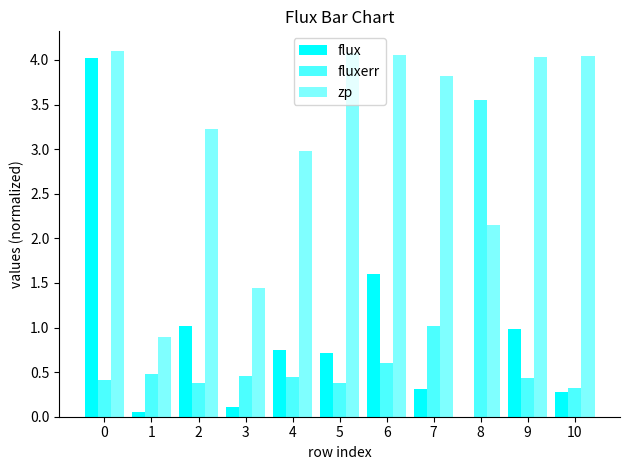

At how many categories does at least one series exceed 2?

9